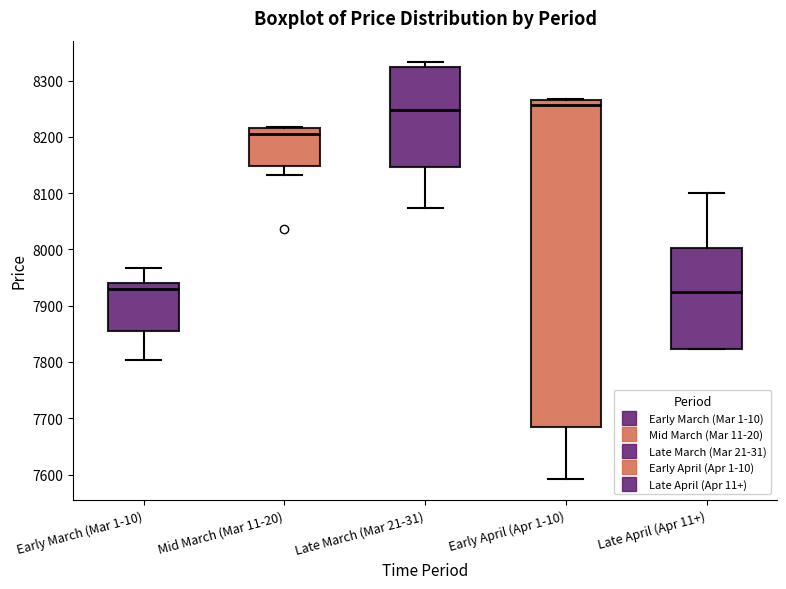

Reading left to right, transcribe this box plot: for each box, give where its median line is, the range the box spans, and where its two whiskers end, as read against the y-axis. The values are not printed on the chart, so give them approximately, as read against the axis.

Early March (Mar 1-10): median 7930, box 7850 to 7940, whiskers 7800 to 7970
Mid March (Mar 11-20): median 8210, box 8150 to 8220, whiskers 8130 to 8220
Late March (Mar 21-31): median 8250, box 8150 to 8320, whiskers 8070 to 8330
Early April (Apr 1-10): median 8260, box 7680 to 8270, whiskers 7590 to 8270
Late April (Apr 11+): median 7930, box 7820 to 8000, whiskers 7820 to 8100